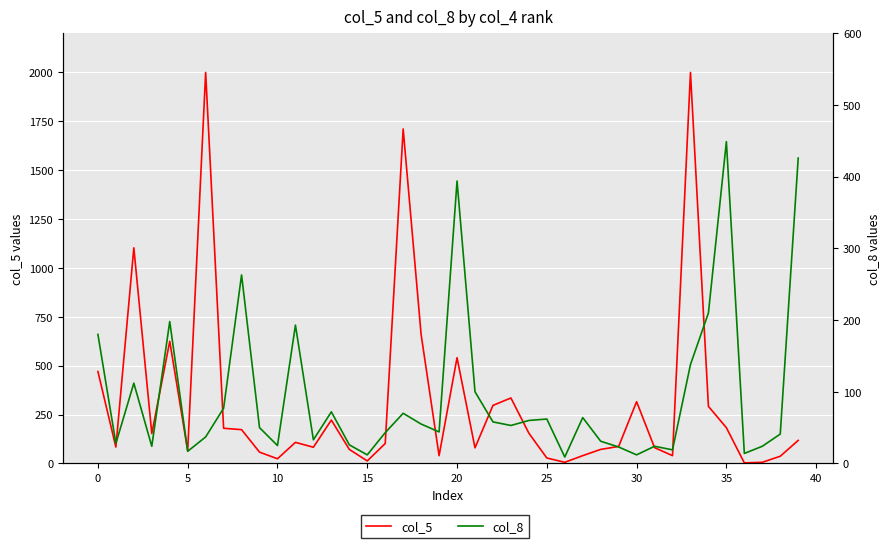

The value of col_8 at 20 is 94. True or false?

False